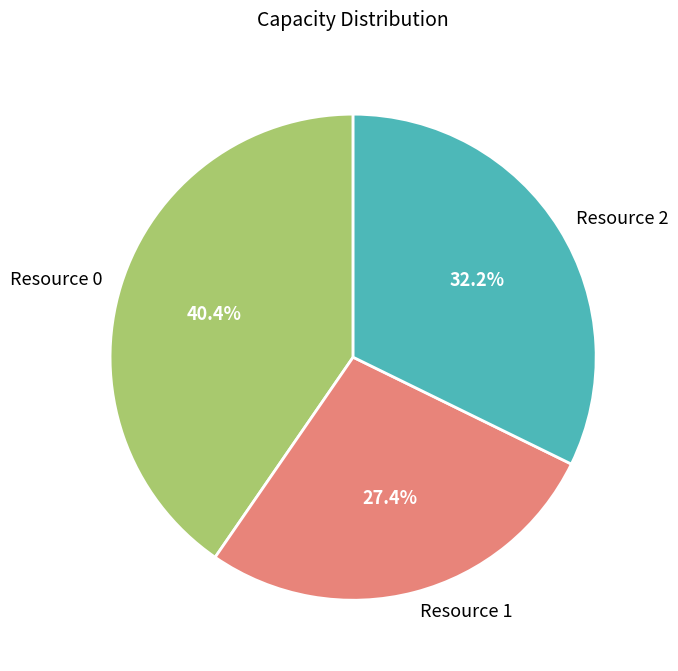

To the nearest percent, what is the average slice percentage?

33%